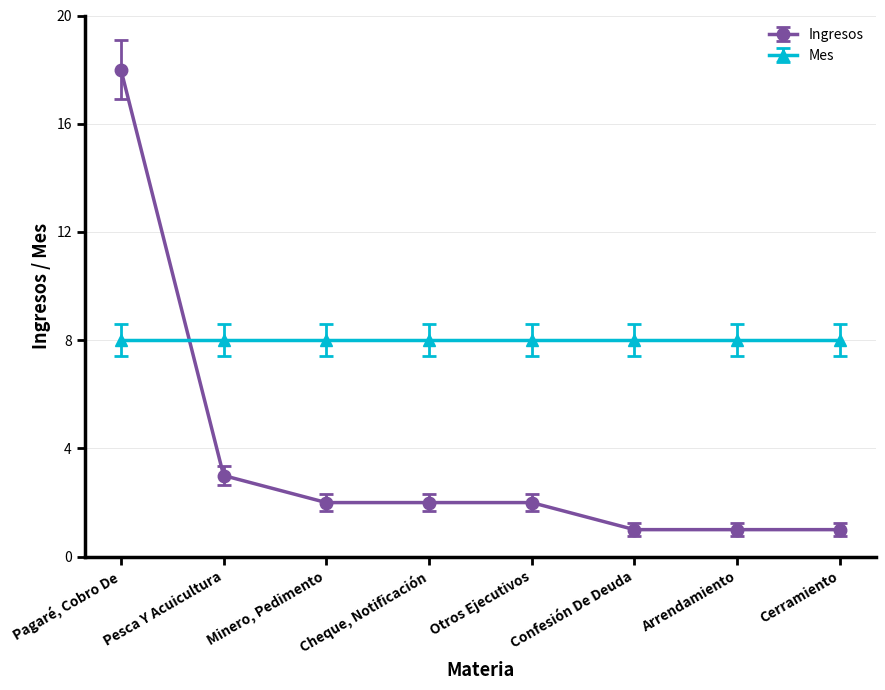

What position from the left is Minero, Pedimento?

3